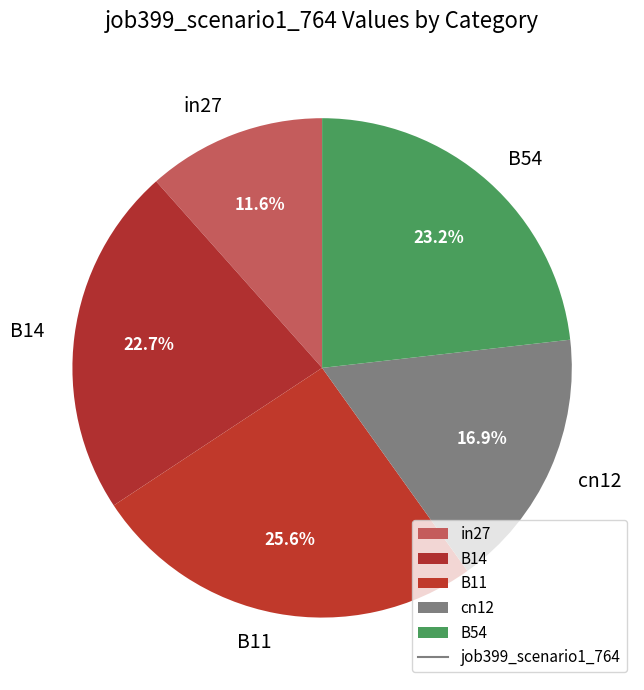

How many segments does this pie chart have?

5